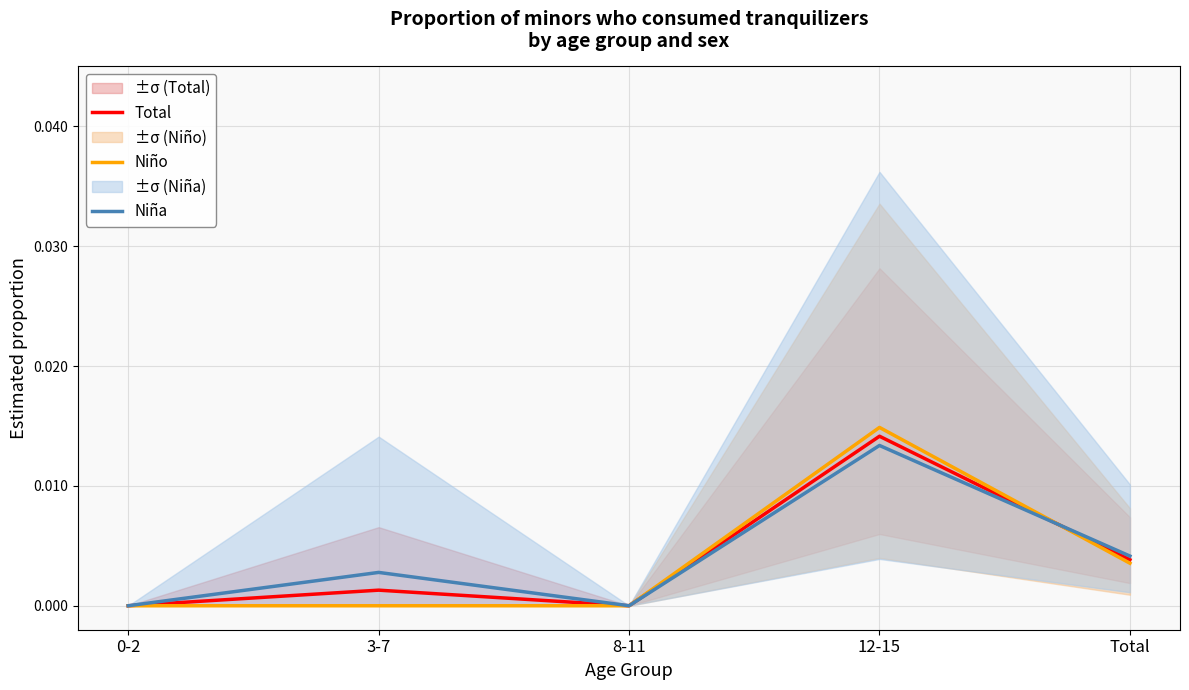

Rank the categories by Niña value from lowest to highest.

0-2, 8-11, 3-7, Total, 12-15